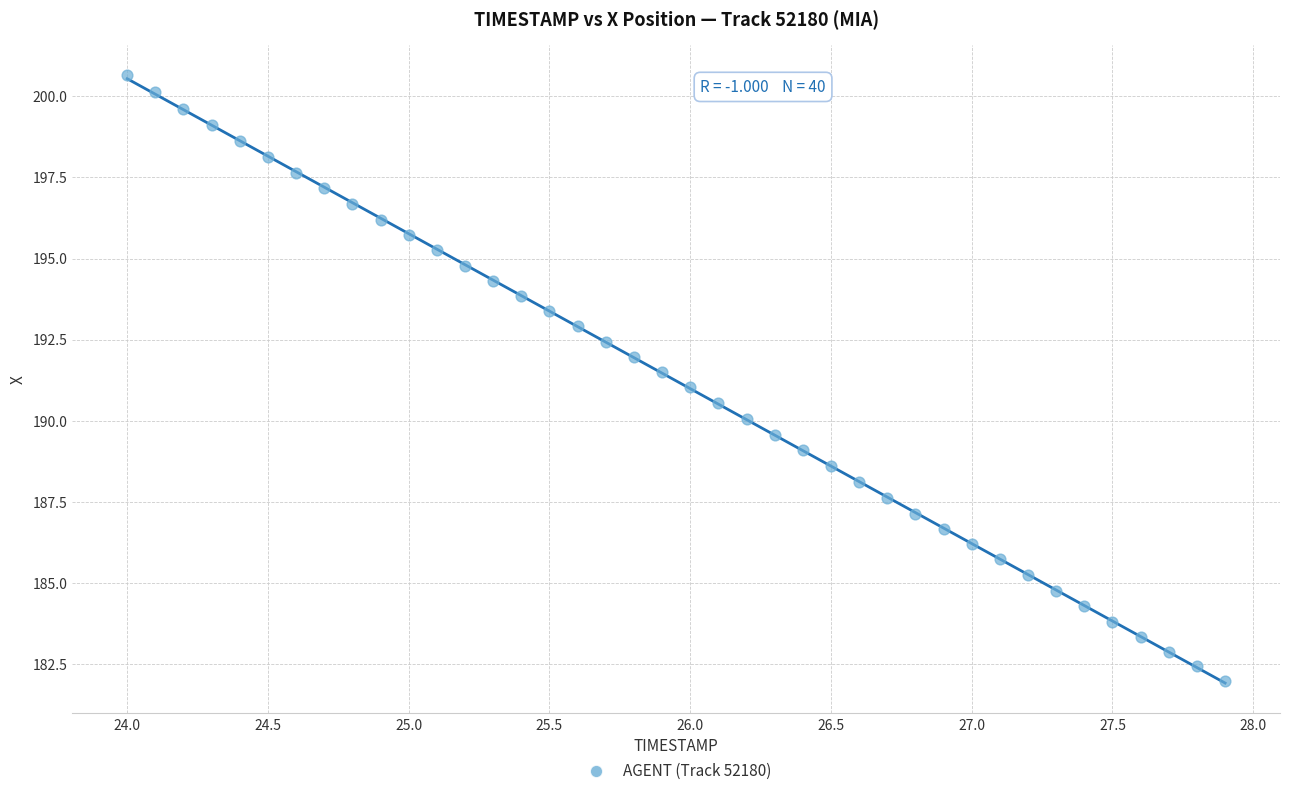

What is the range of Y values (max minus min)?

18.7